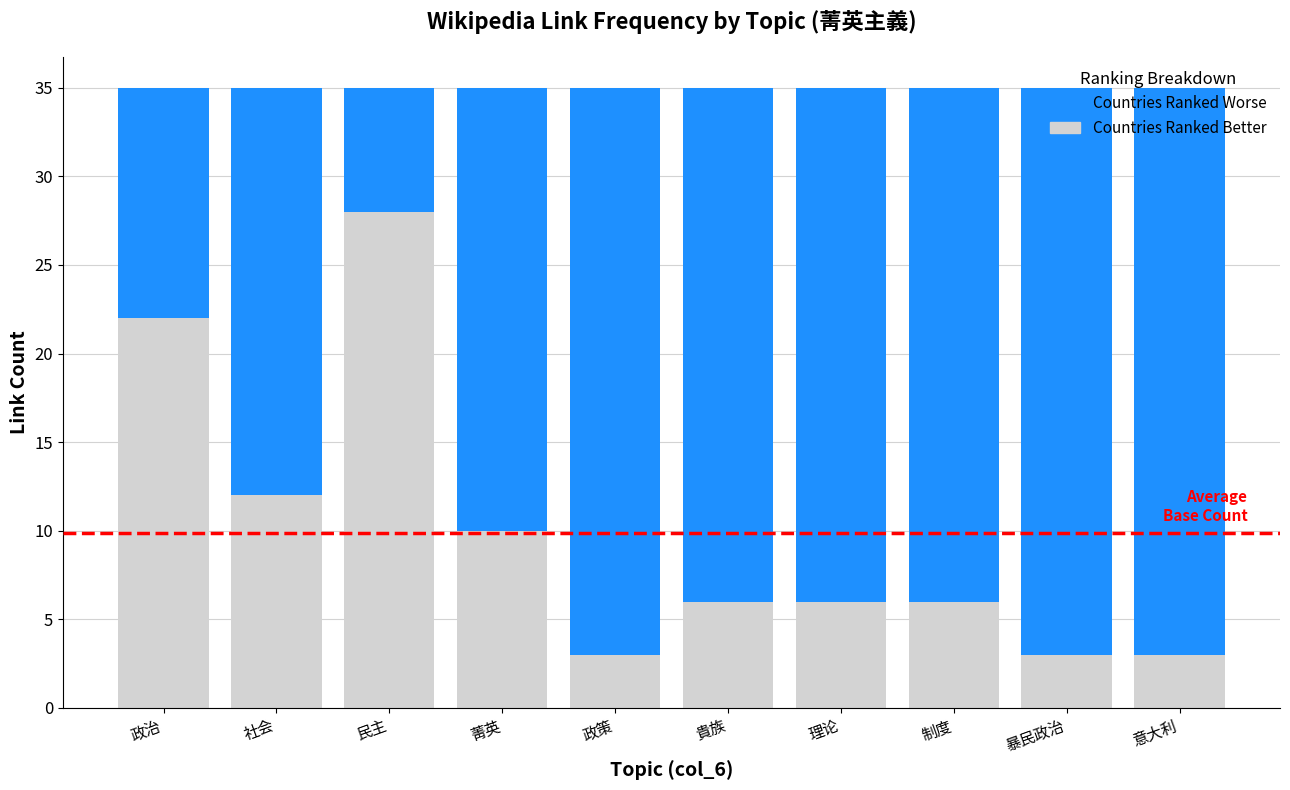

The Countries Ranked Better series shows 6 at 貴族. True or false?

True